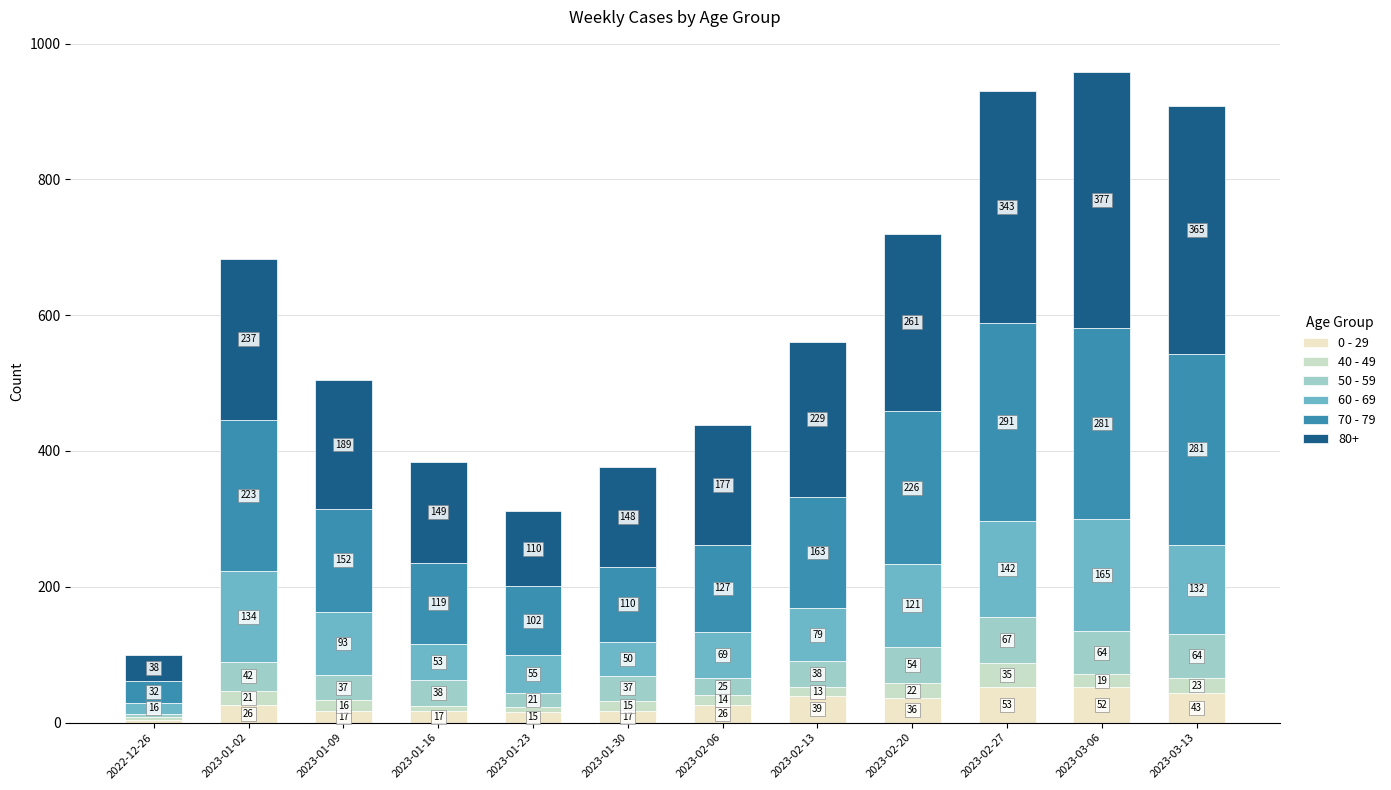

Which category has the highest value in the 0 - 29 series?

2023-02-27